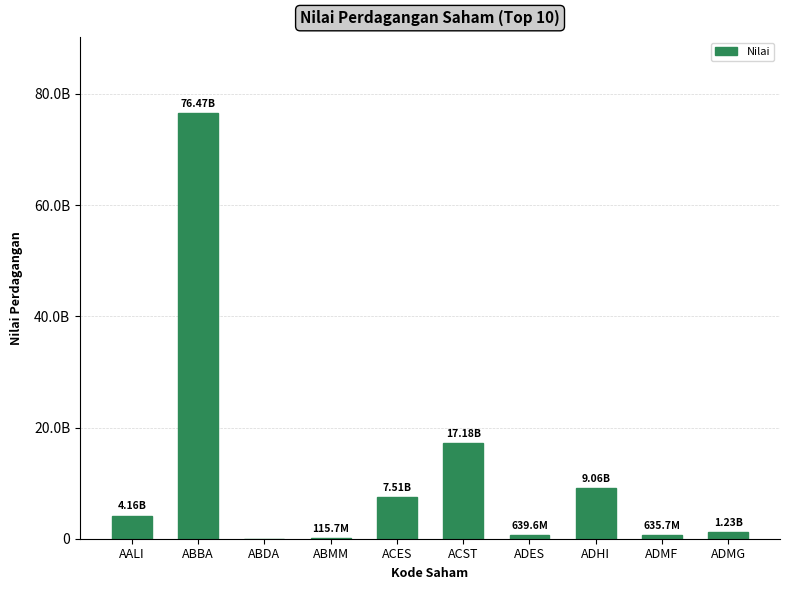

What is the average value?

11700841180